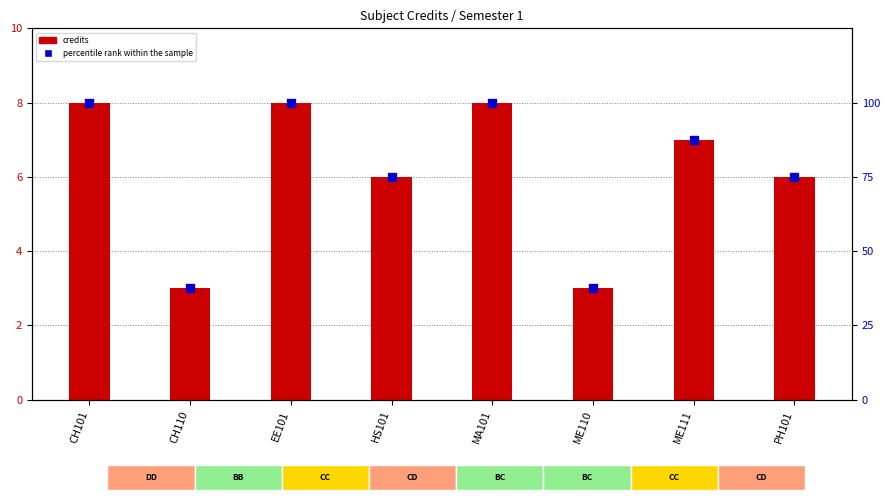

What is the total value across all series at PH101?

81.0